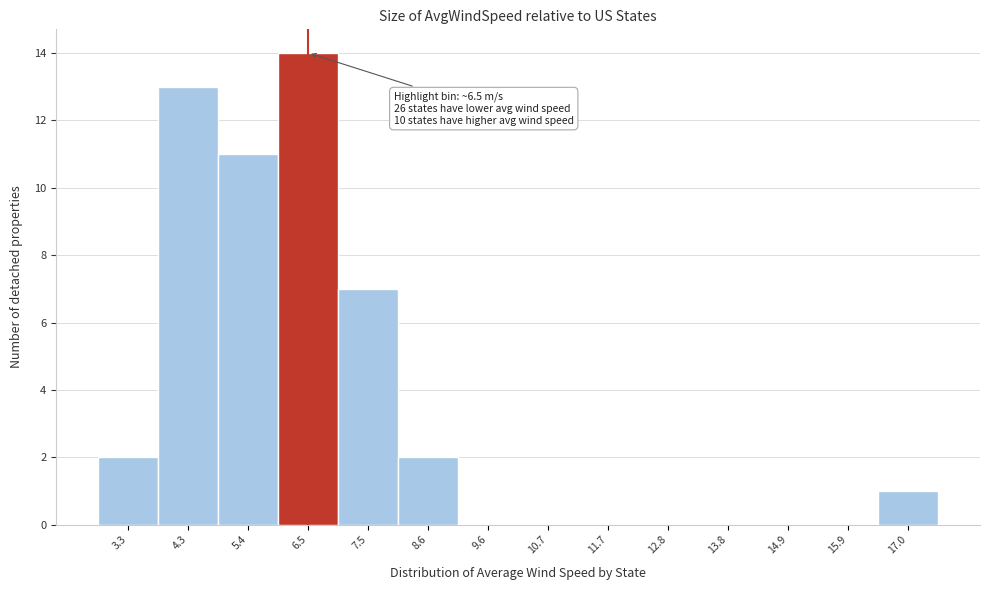

Reading right to left, what are all the values shown in this chart?

17.0=1	15.9=0	14.9=0	13.8=0	12.8=0	11.7=0	10.7=0	9.6=0	8.6=2	7.5=7	6.5=14	5.4=11	4.3=13	3.3=2